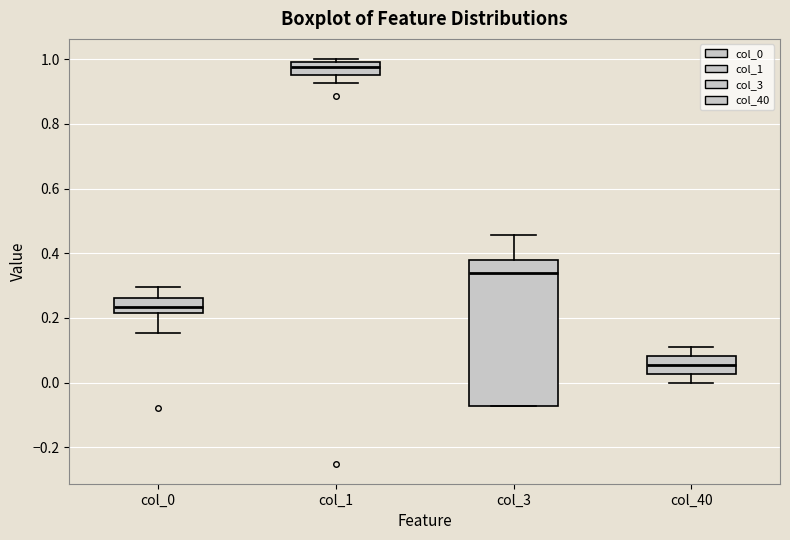

Which box has the lowest median line?

col_40